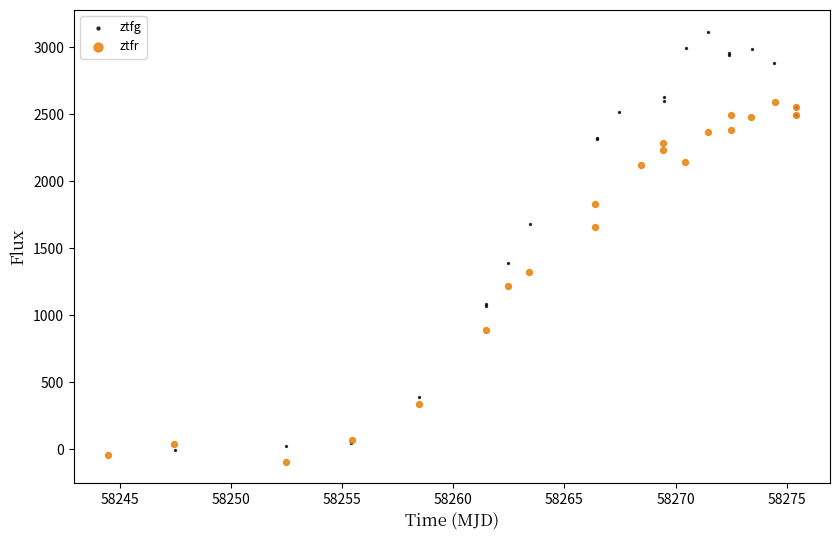

Which series has the widest spread of Y values?

ztfg